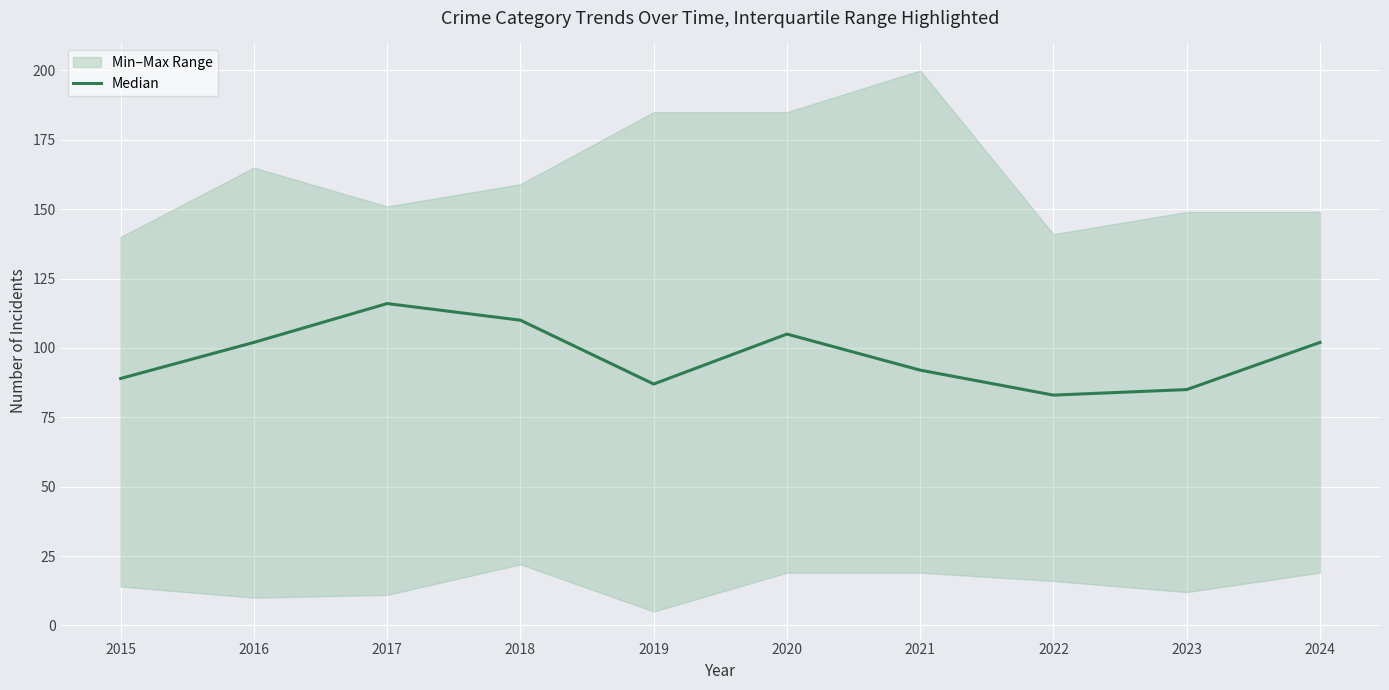

True or false: the data shows 29 at 2020.

False